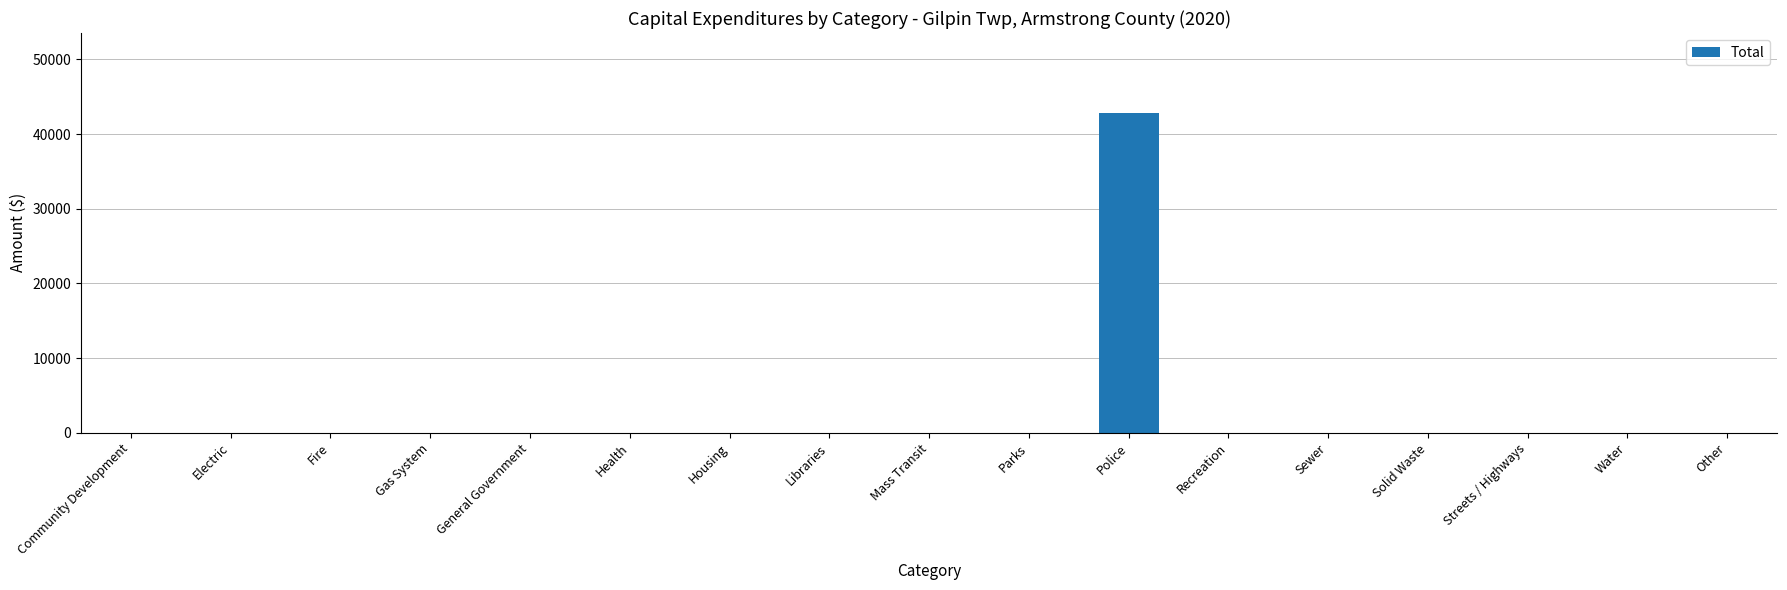

Reading right to left, what are all the values shown in this chart?

Other=0	Water=0	Streets / Highways=0	Solid Waste=0	Sewer=0	Recreation=0	Police=42825	Parks=0	Mass Transit=0	Libraries=0	Housing=0	Health=0	General Government=0	Gas System=0	Fire=0	Electric=0	Community Development=0